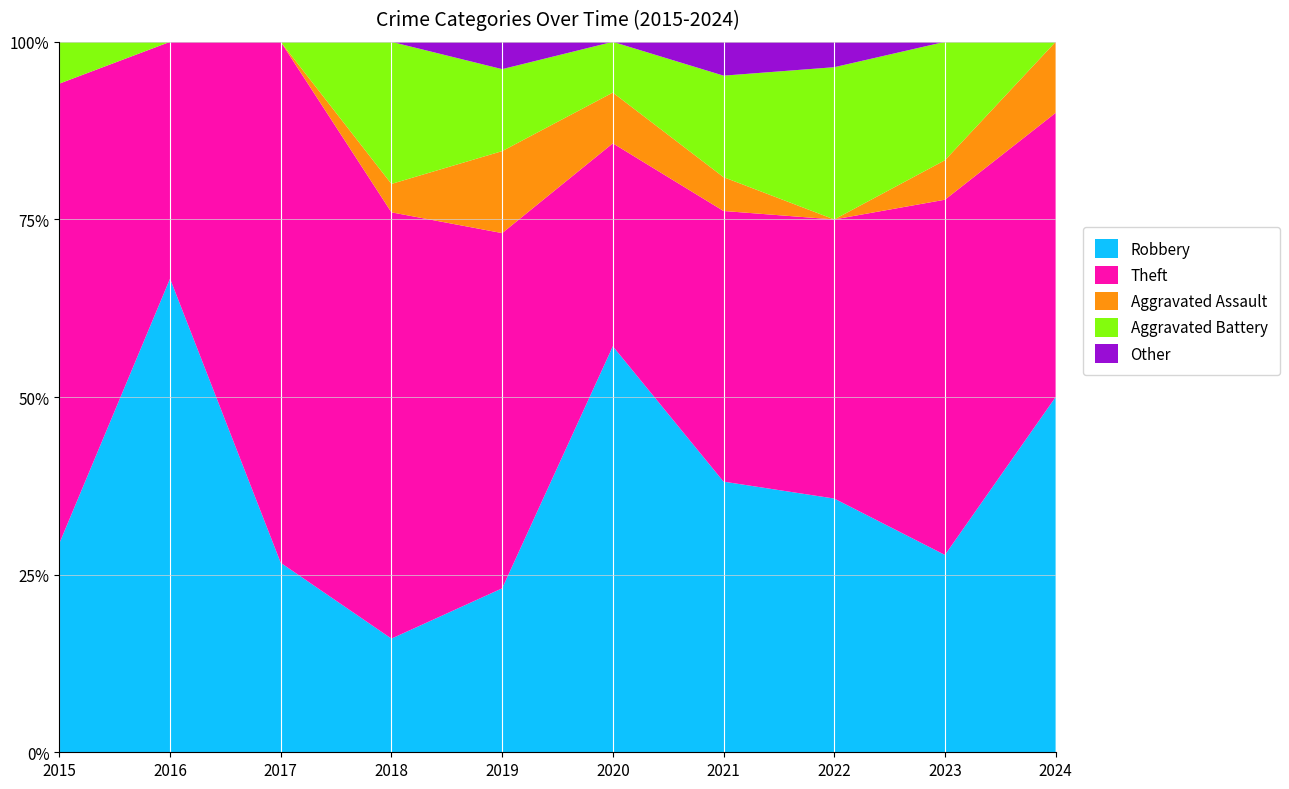

Which category has the lowest value in the Robbery series?

2018